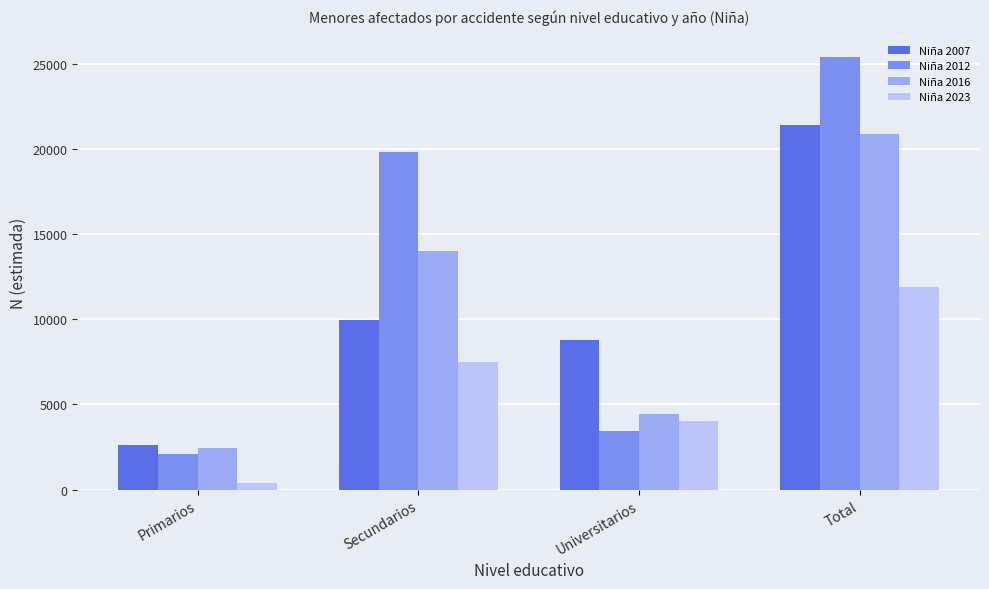

At which category is the sum across all series the highest?

Total